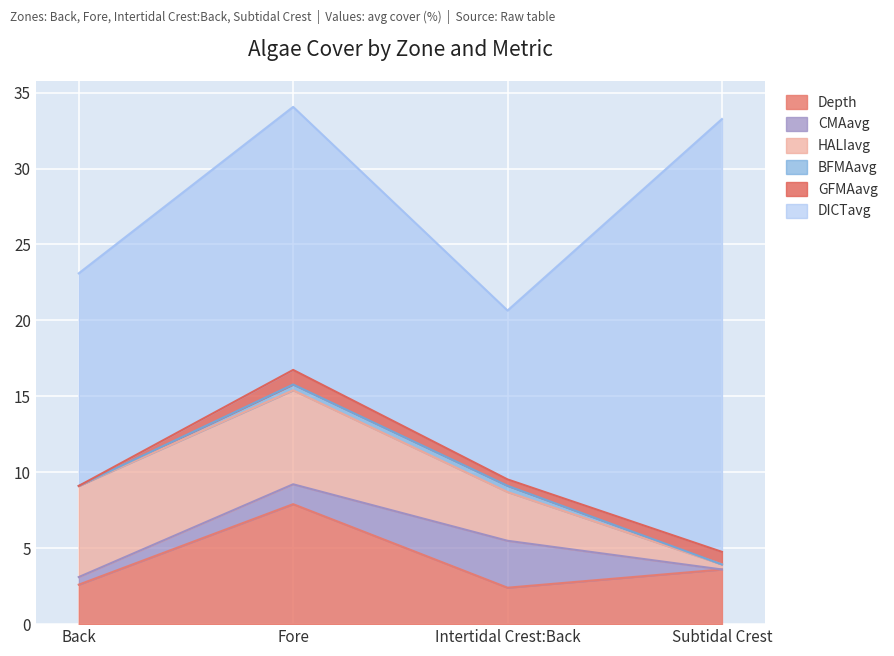

True or false: Depth has more than 0 interior local peaks.

True